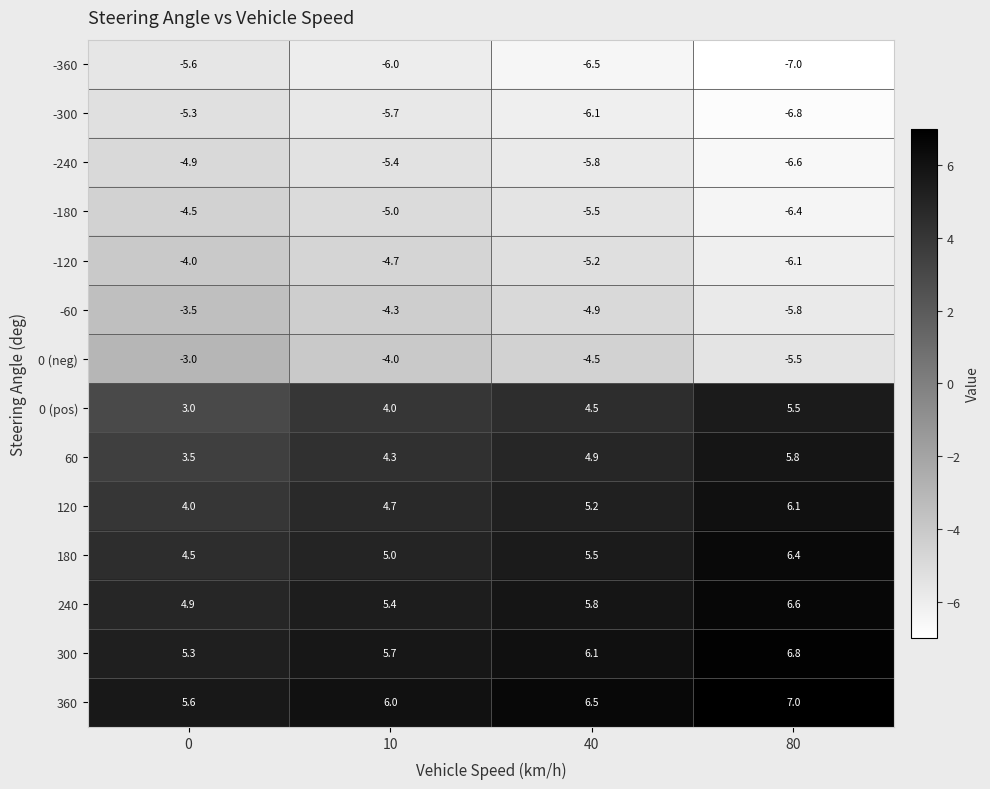

How many data points in -60 are less than -4?

3